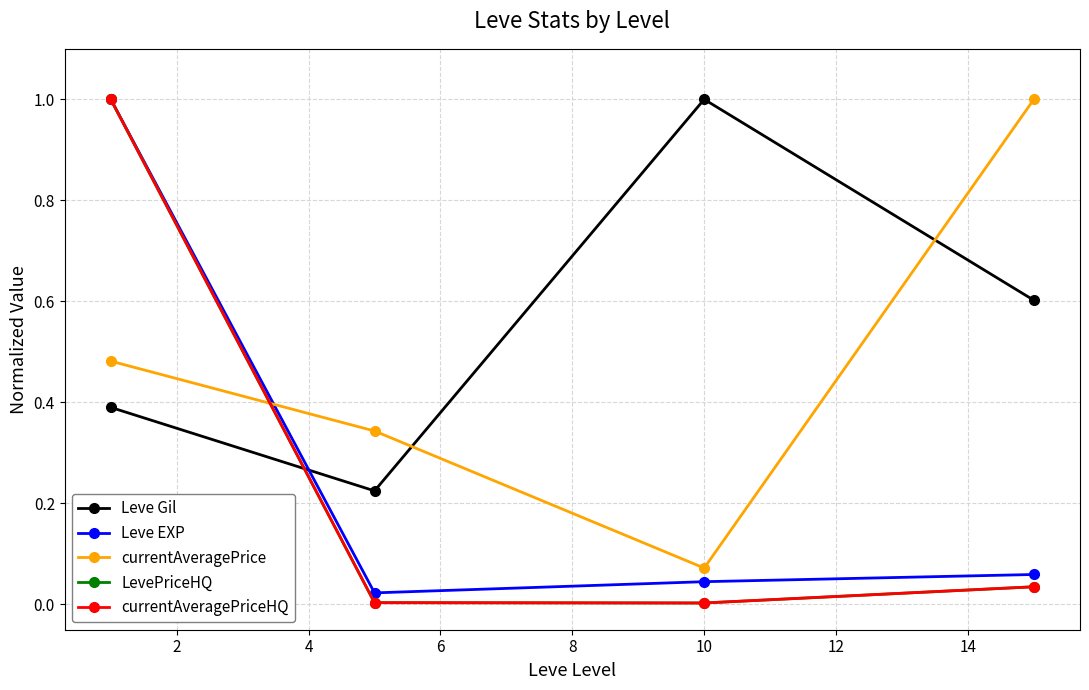

True or false: currentAveragePriceHQ has more than 2 points higher than both neighbors.

False